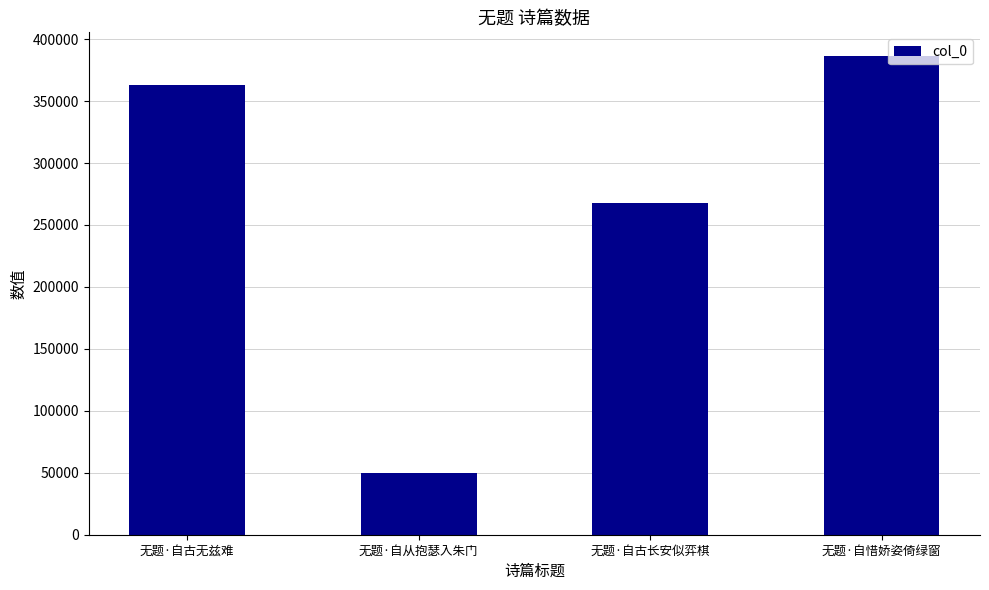

Approximately how many times larger is the value at 无题·自古长安似弈棋 compared to 无题·自惜娇姿倚绿窗?

0.7